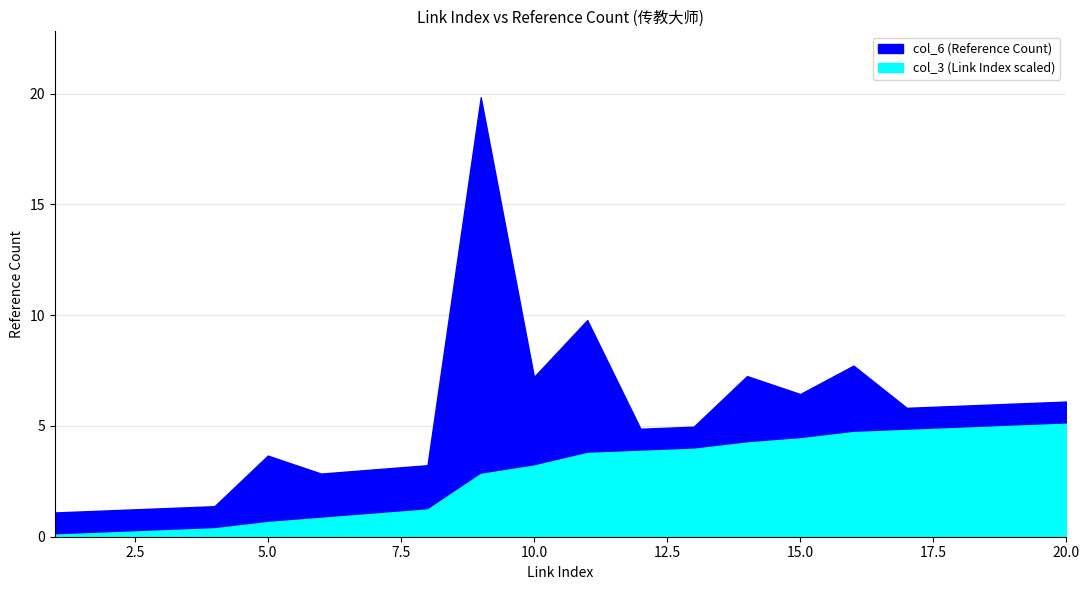

How many data points does each series have?

20